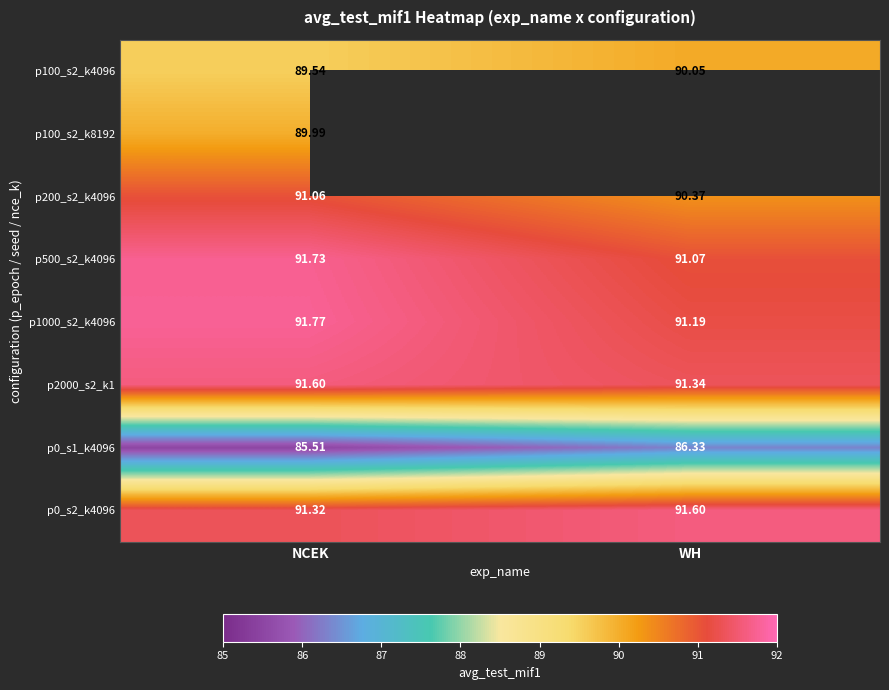

At which category is the sum across all series the highest?

NCEK